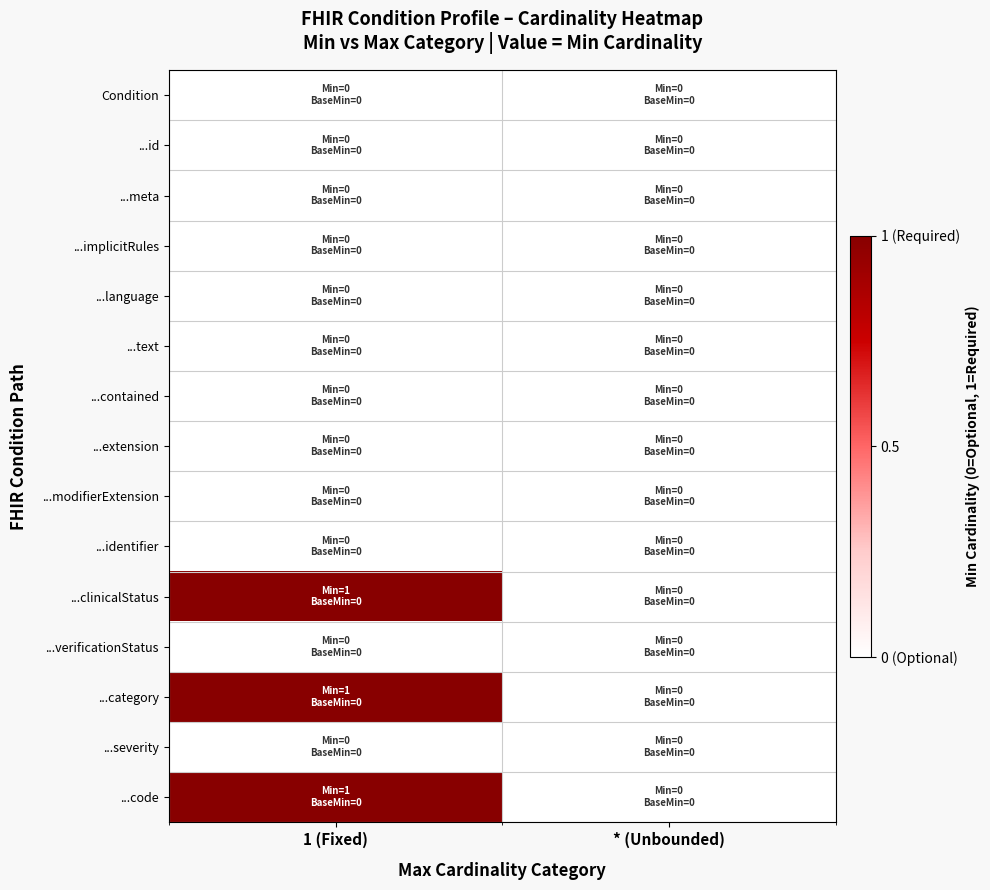

At 1 (Fixed), list the series in order from smallest to largest.

Condition, ...id, ...meta, ...implicitRules, ...language, ...text, ...contained, ...extension, ...modifierExtension, ...identifier, ...verificationStatus, ...severity, ...clinicalStatus, ...category, ...code